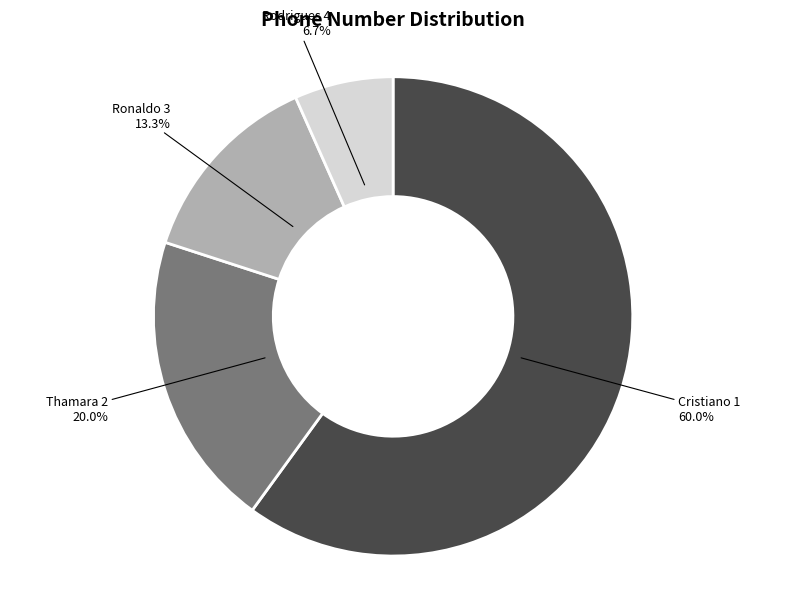

Is there a majority slice in this chart?

Yes